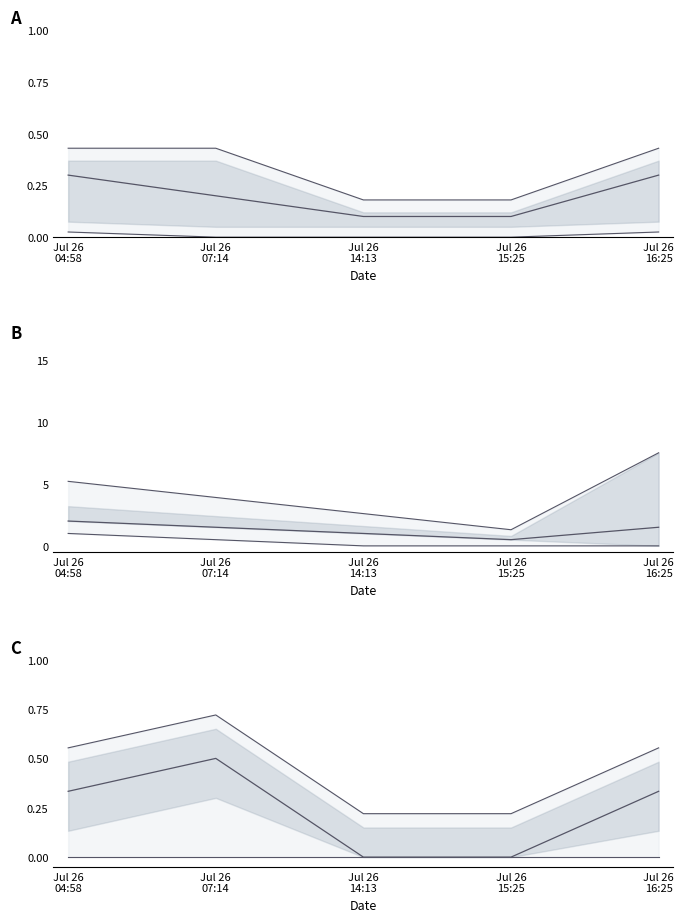

What is the sum of all upper bound values?

2.3